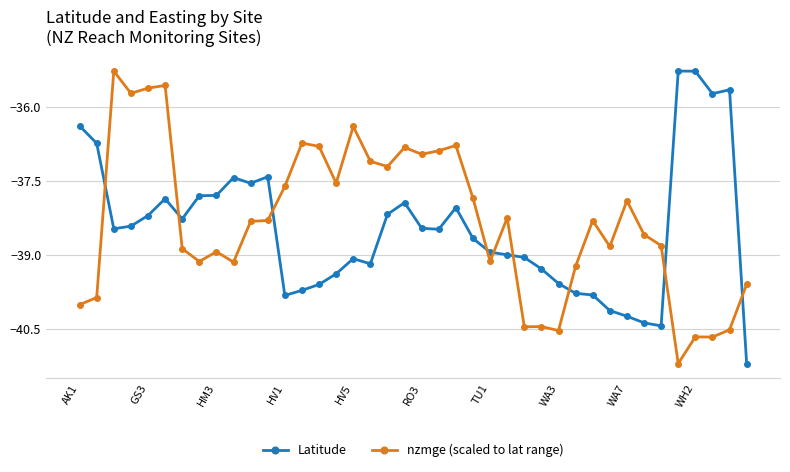

How many lines are shown in the chart?

2